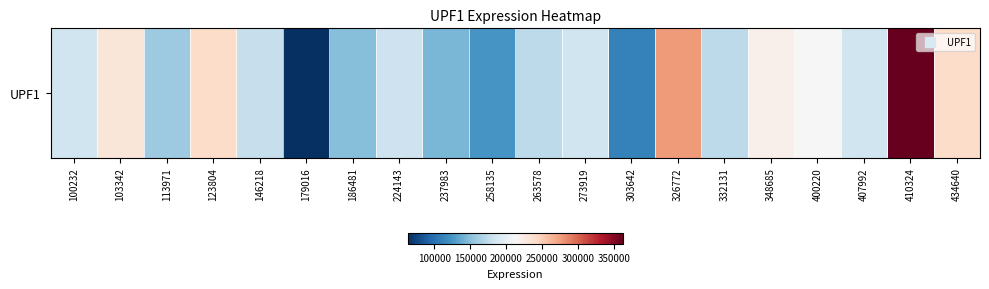

Where is the data nearest to the value 212733?

400220